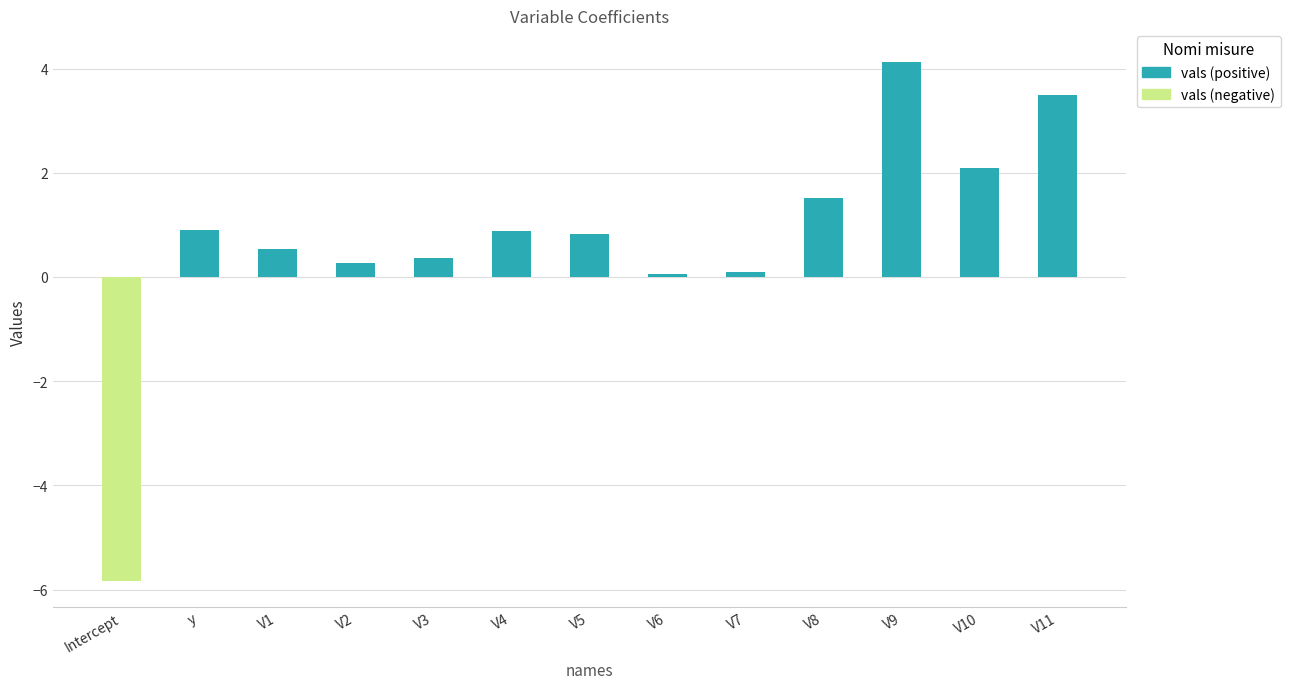

At which label is vals (negative) closest to -2?

y